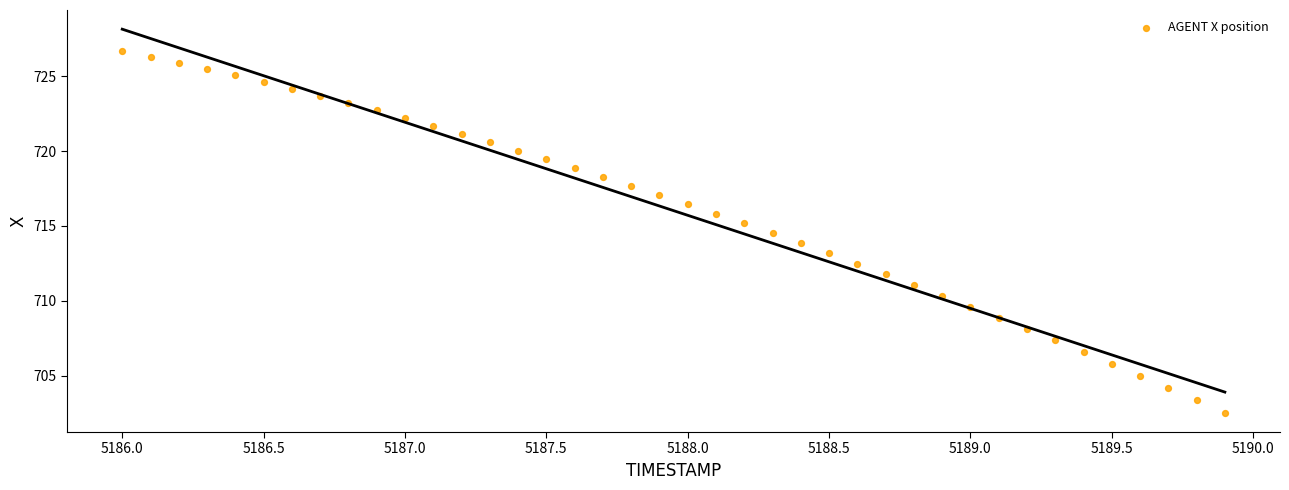

What is the range of Y values (max minus min)?

24.1